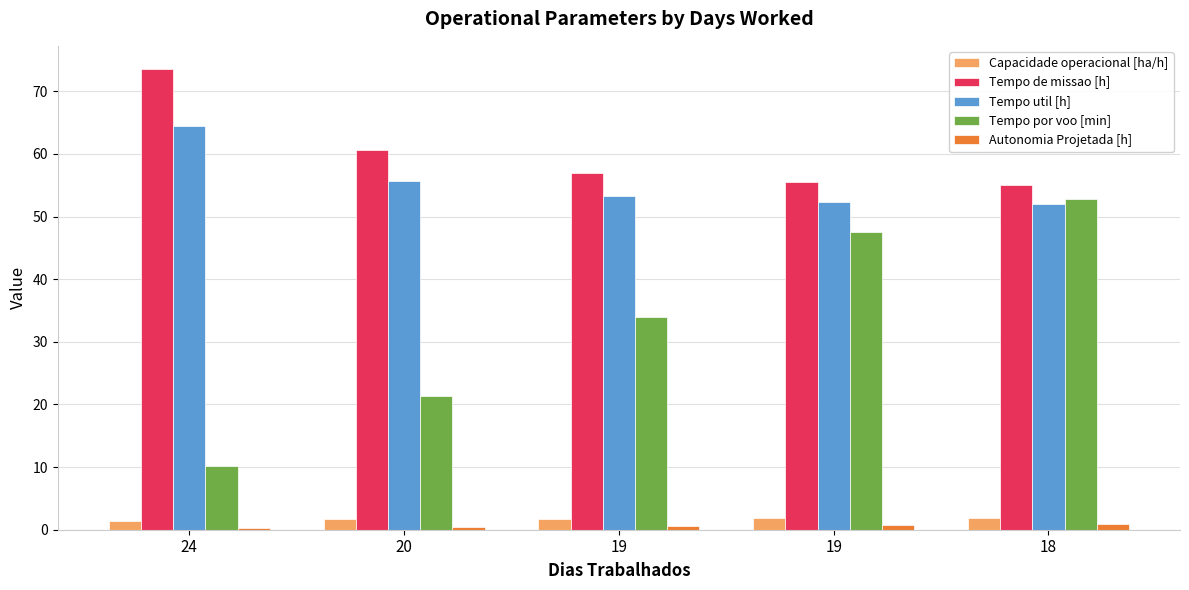

Which series has the largest range (max minus min)?

Tempo por voo [min]